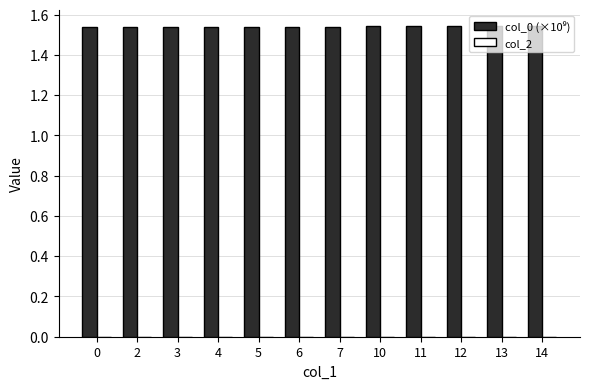

Count the values in the range 1 to 2.

12